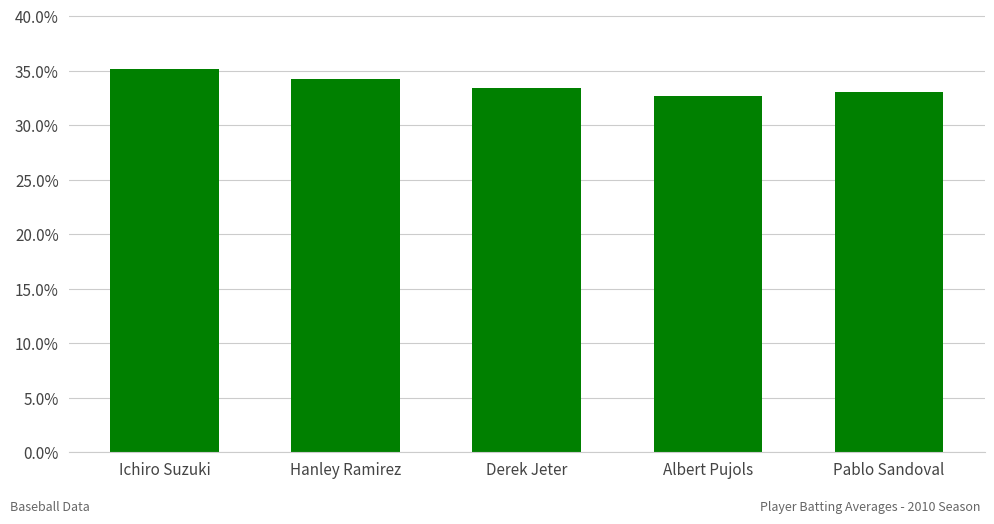

The value at Pablo Sandoval is 0.3. True or false?

True